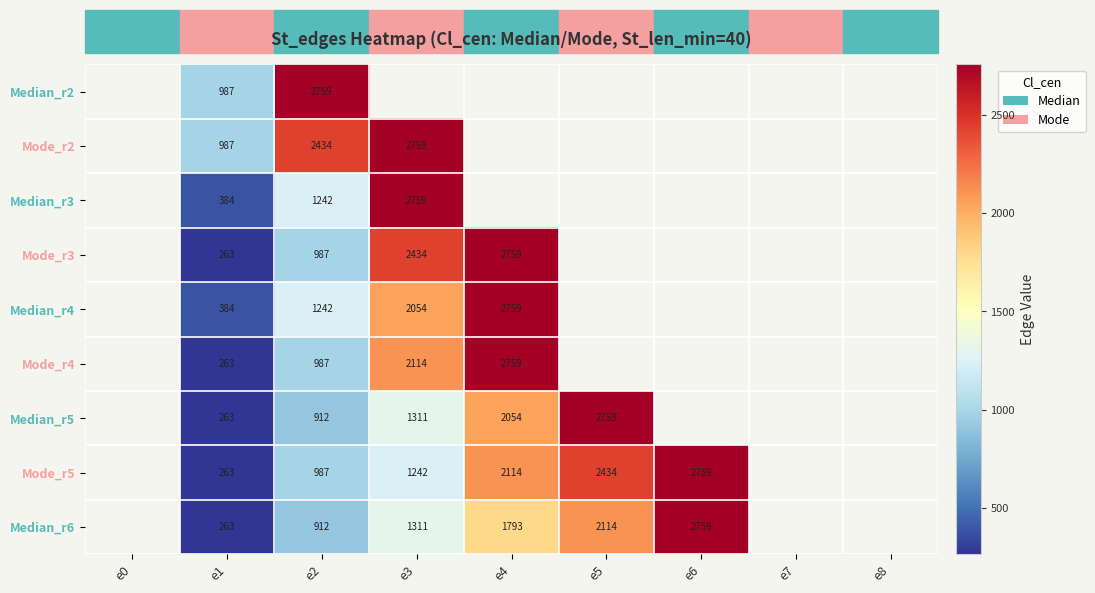

What is the total value across all series at e2?

12462